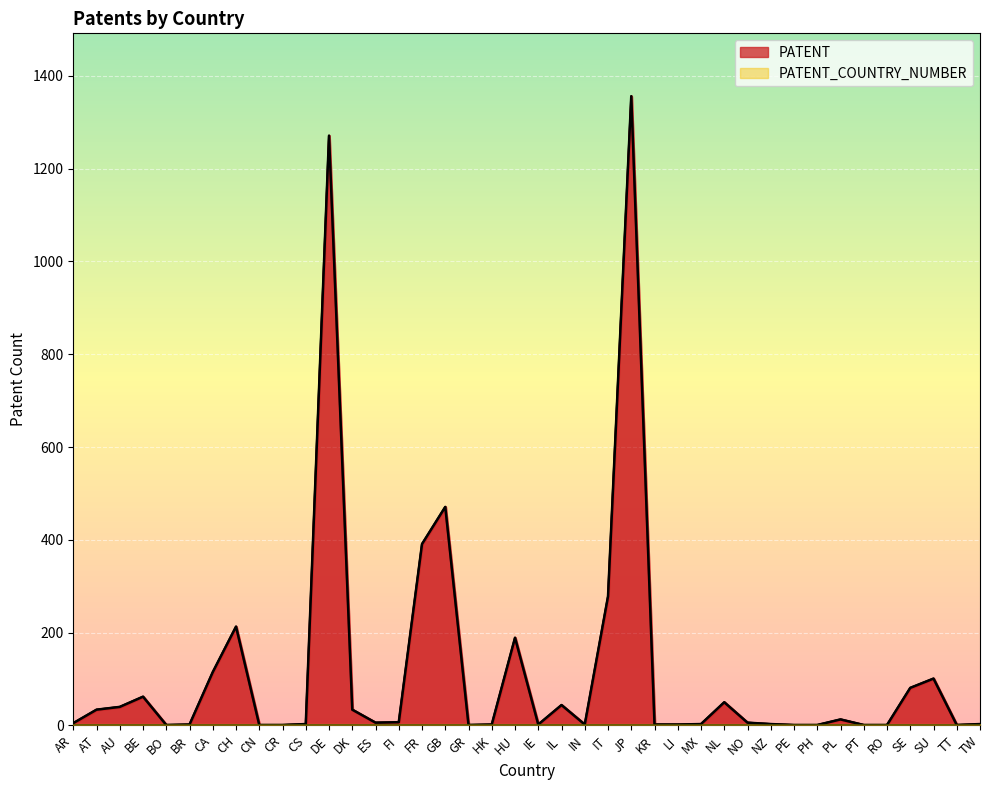

What is the sum of the values at FR and CA?

506